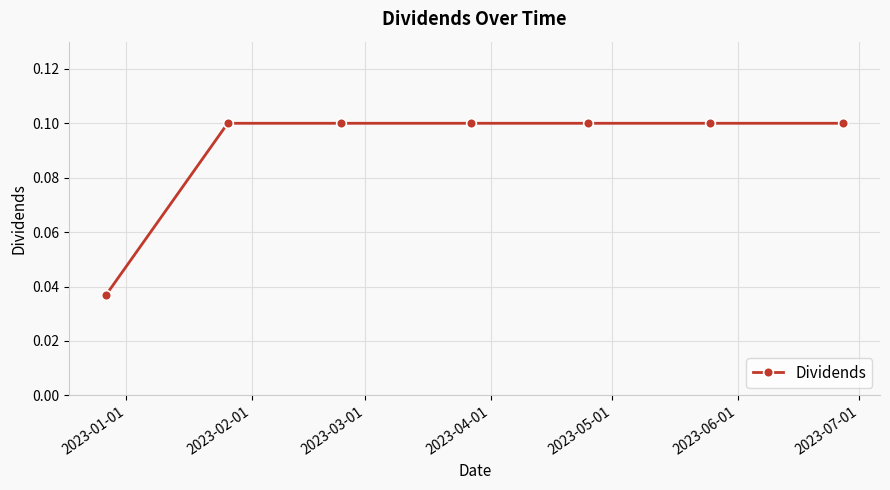

How many values are between 0 and 1?

7